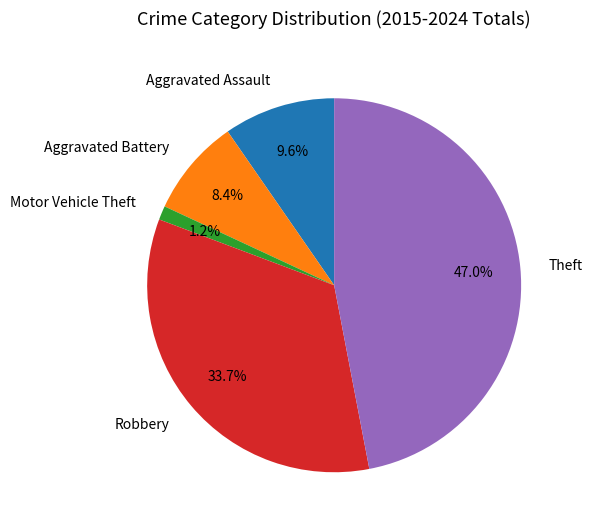

The Theft slice represents 33% of the pie. True or false?

False